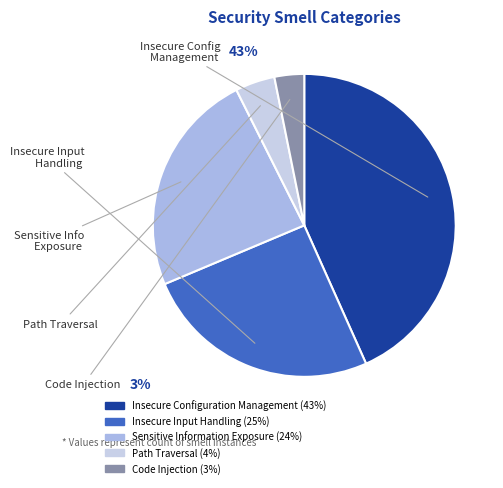

Between Sensitive Information Exposure and Insecure Configuration Management, which is larger?

Insecure Configuration Management